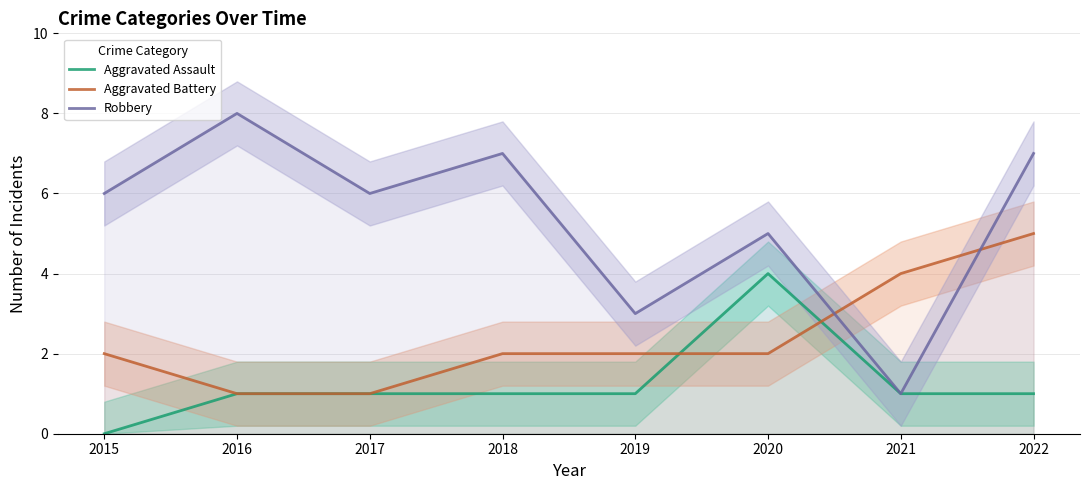

How many data points in Robbery are above 6?

3